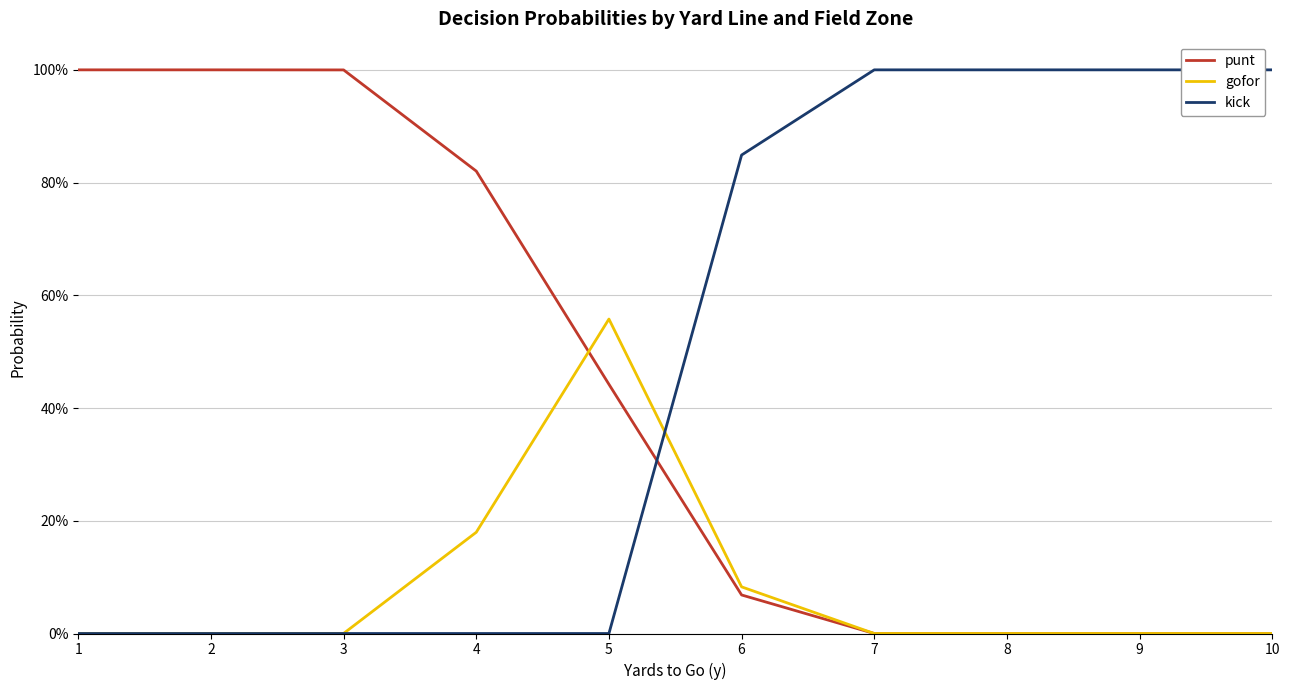

Is the value of gofor at 2 greater than the value of kick at 2?

No